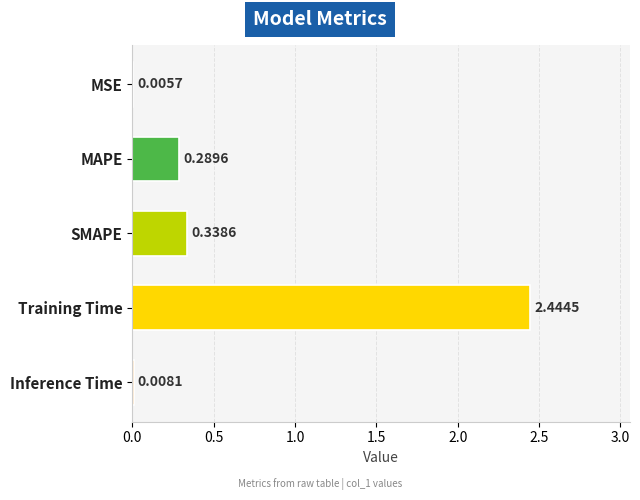

At which category does the chart reach its peak across all series?

Training Time